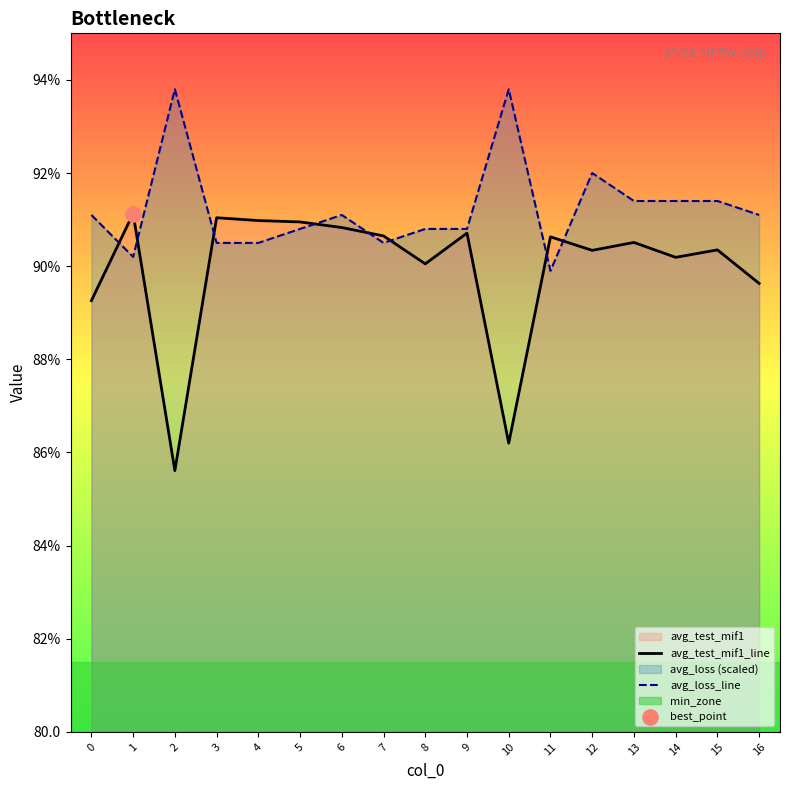

At how many categories does at least one series exceed 91?

11